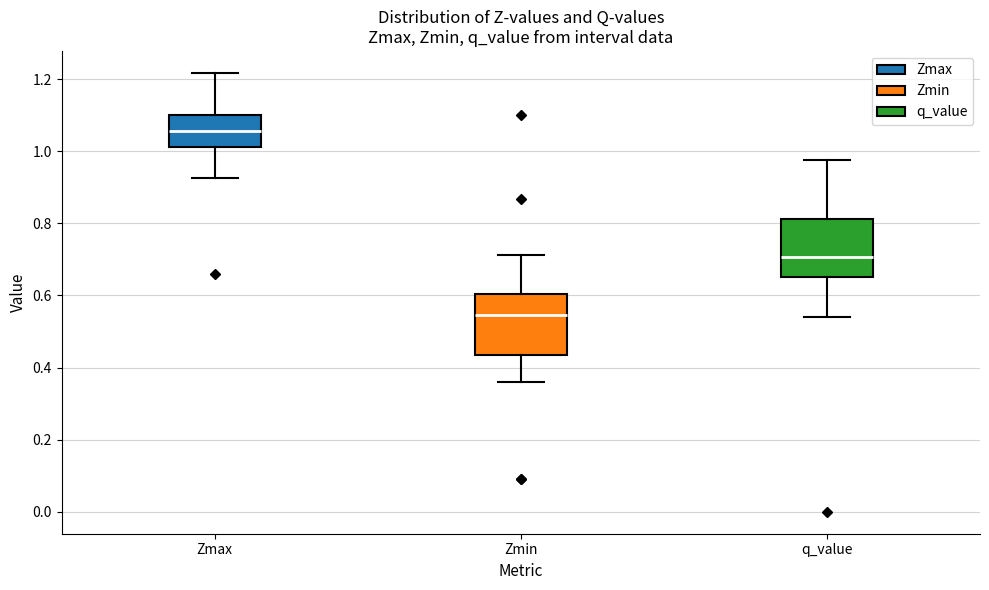

Reading left to right, read every box against the y-axis: the position of its median line, the range the box covers, and the ends of its whiskers. The values are not printed on the chart, so give them approximately, as read against the axis.

Zmax: median 1.06, box 1.02 to 1.10, whiskers 0.92 to 1.22
Zmin: median 0.54, box 0.44 to 0.60, whiskers 0.36 to 0.72
q_value: median 0.70, box 0.66 to 0.82, whiskers 0.54 to 0.98